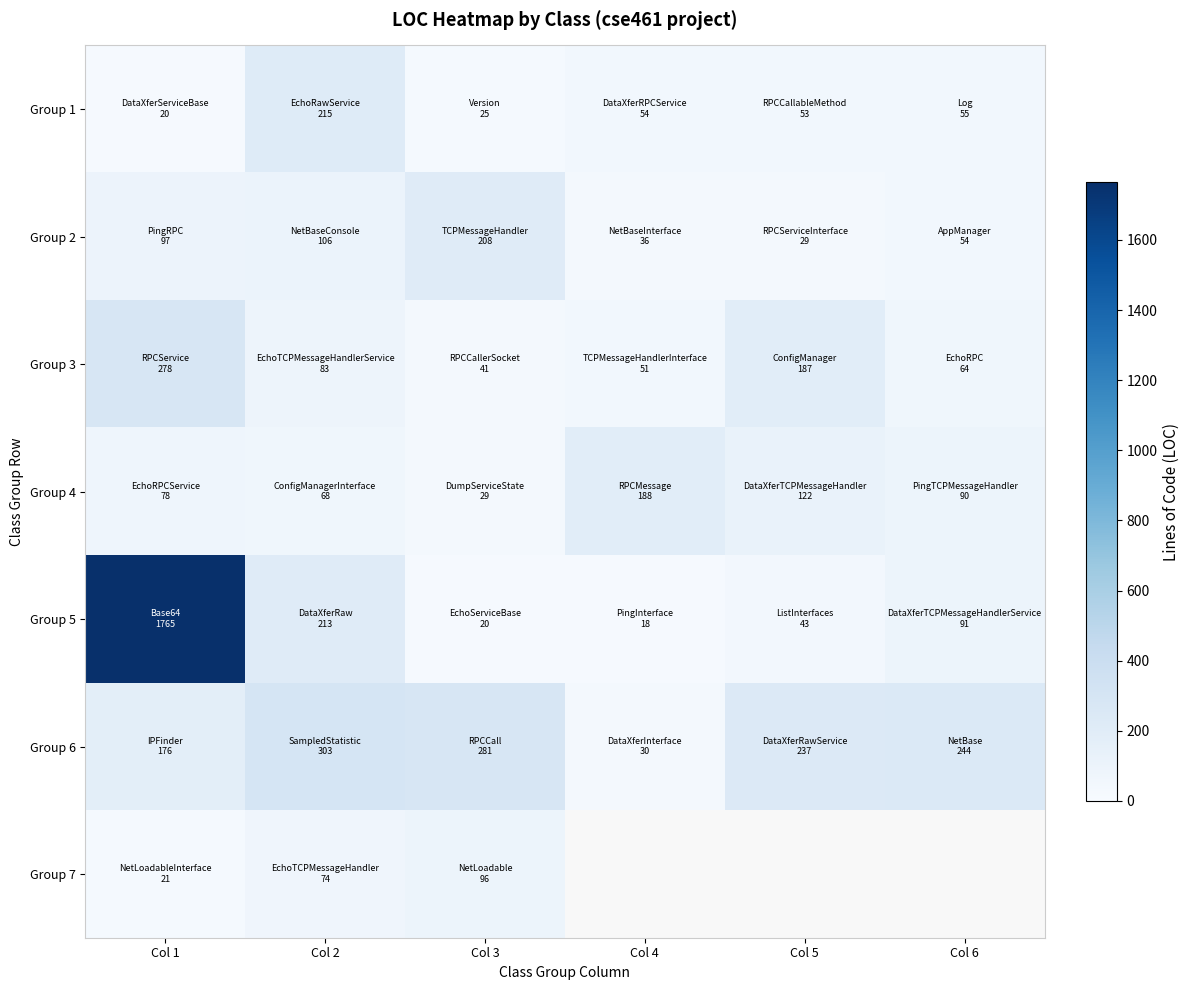

List the series in order of their peak value, highest first.

Group 5, Group 6, Group 3, Group 1, Group 2, Group 4, Group 7